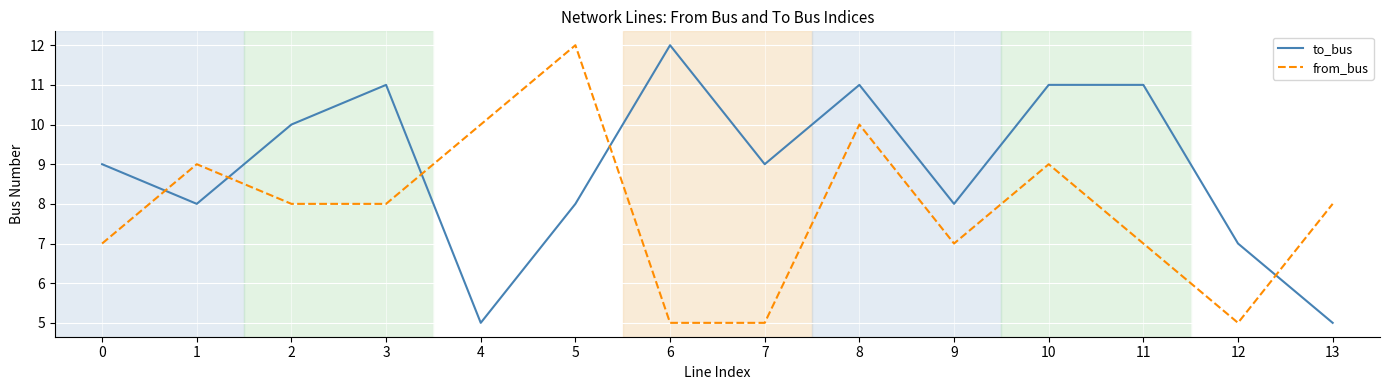

What is the lowest value of the from_bus series?

5